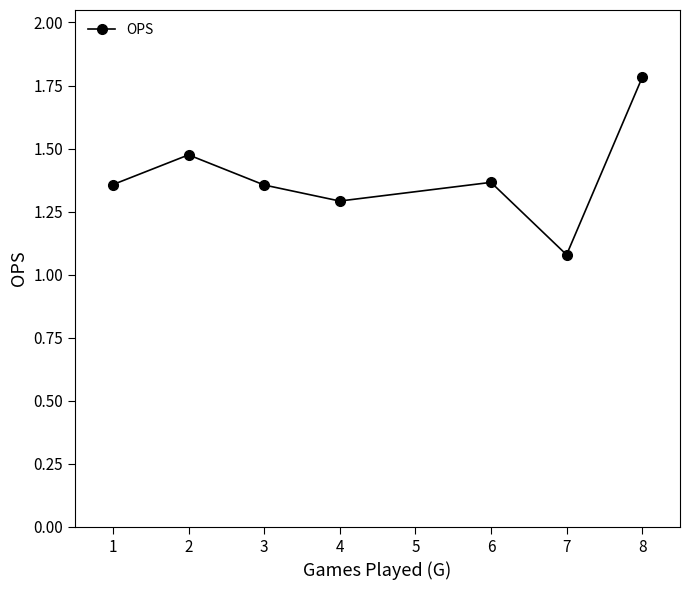

Which label corresponds to the largest value in the chart?

8